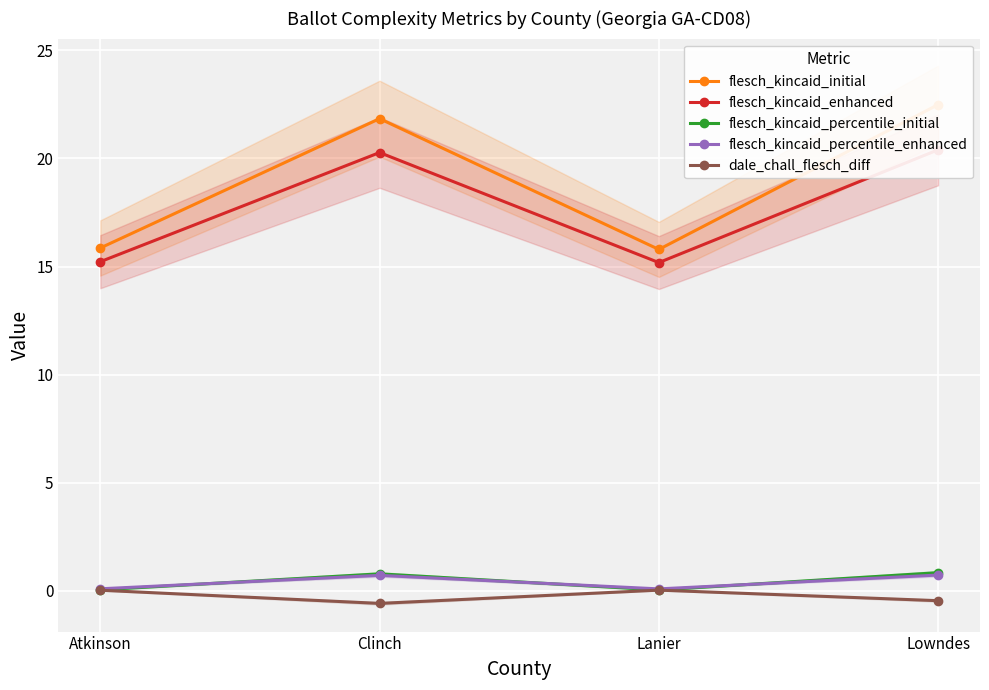

What is the label of the 2nd point from the left?

Clinch